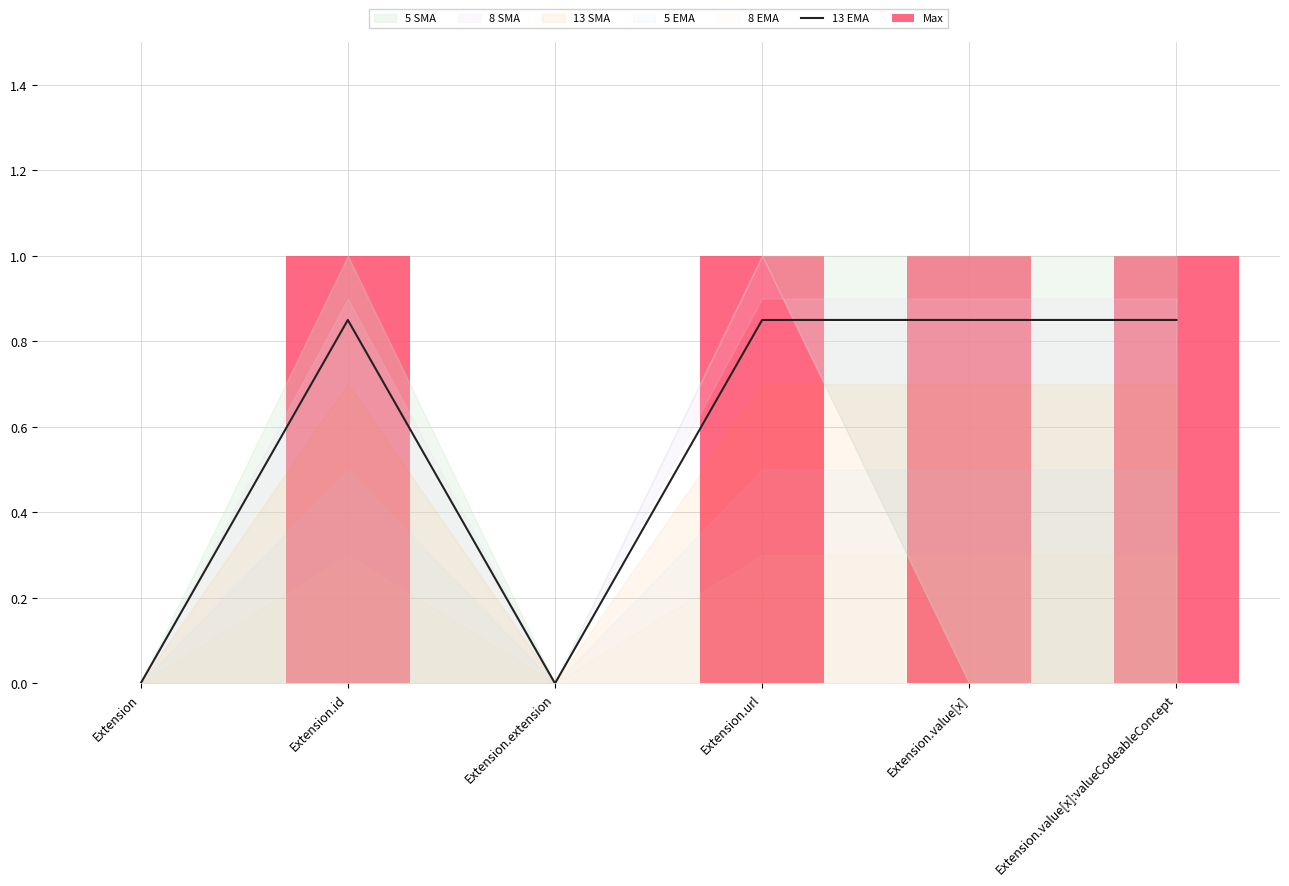

Are the bars horizontal?

No